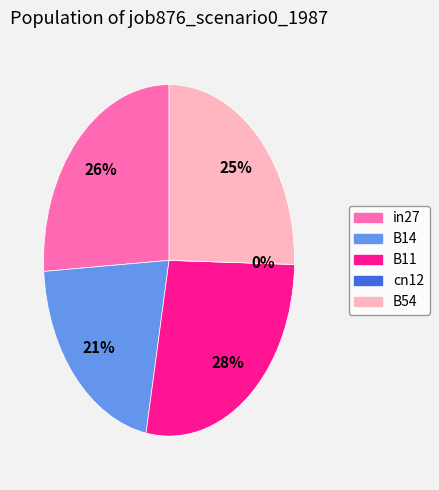

To the nearest percent, what is the difference between the largest and smallest slice percentages?

28%